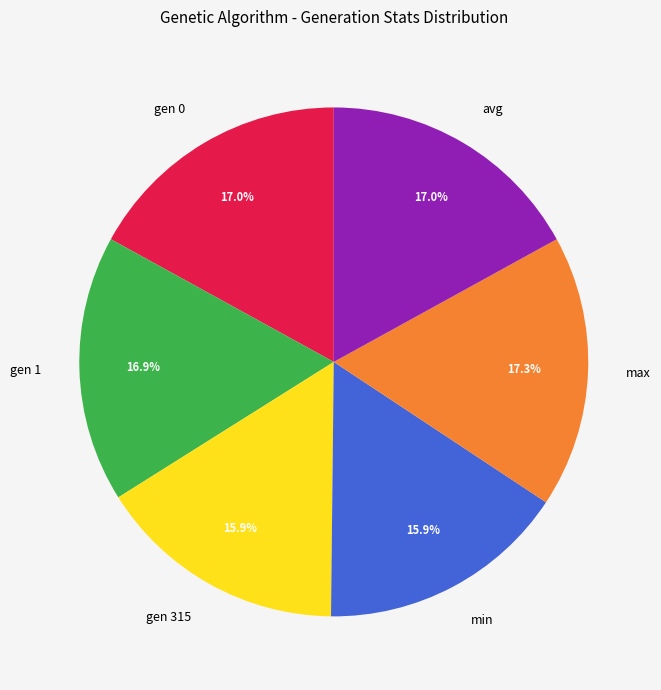

What is the ratio of the value at gen 0 to the value at avg?

1.0